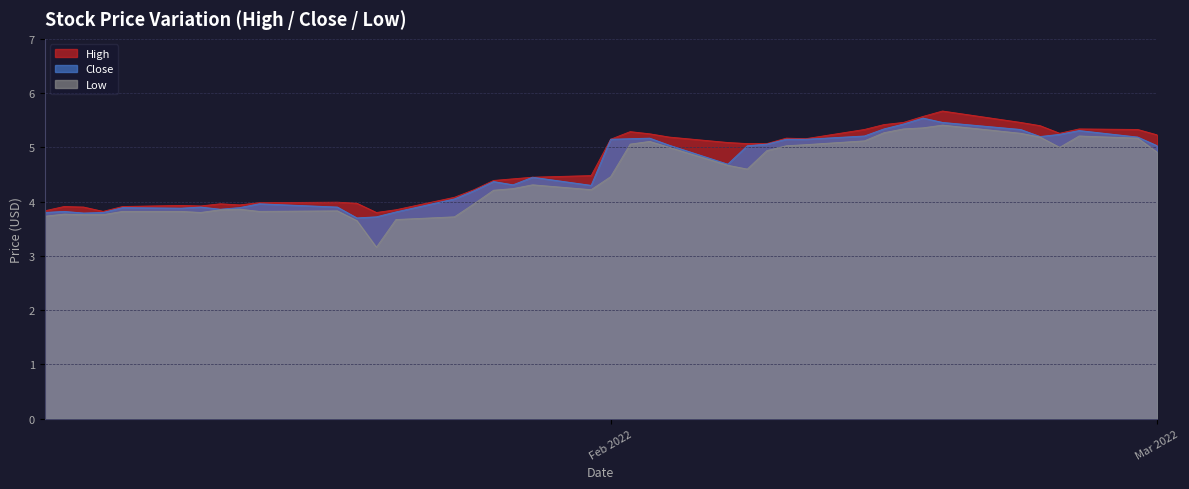

What is the difference between the second highest and minimum values in the High series?

1.8